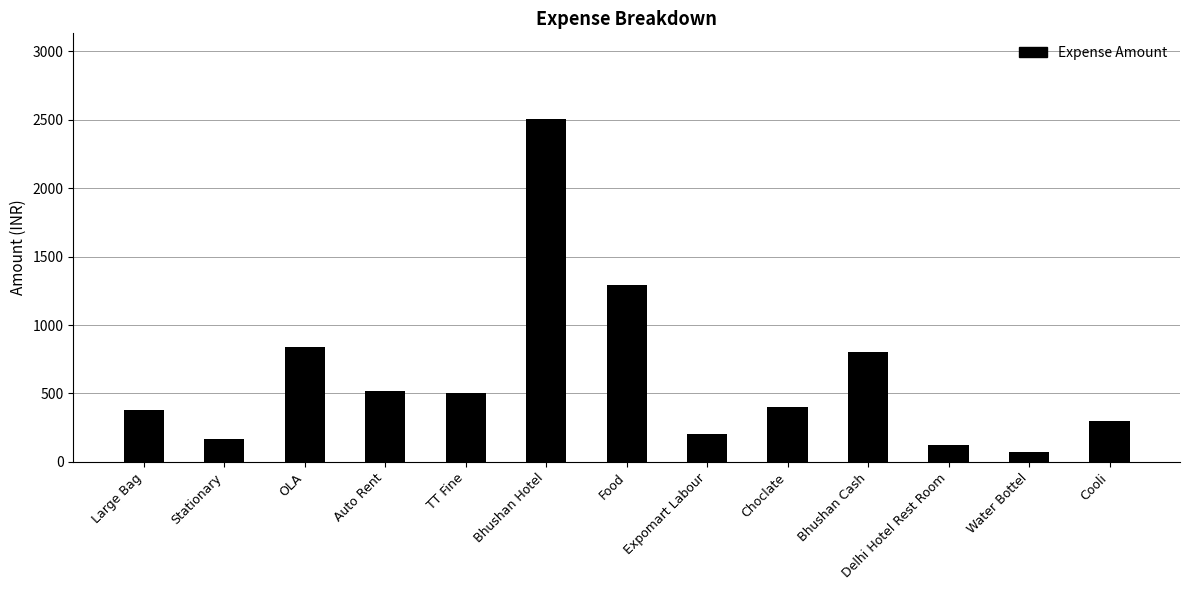

The chart shows a value of 520 at Auto Rent. True or false?

True